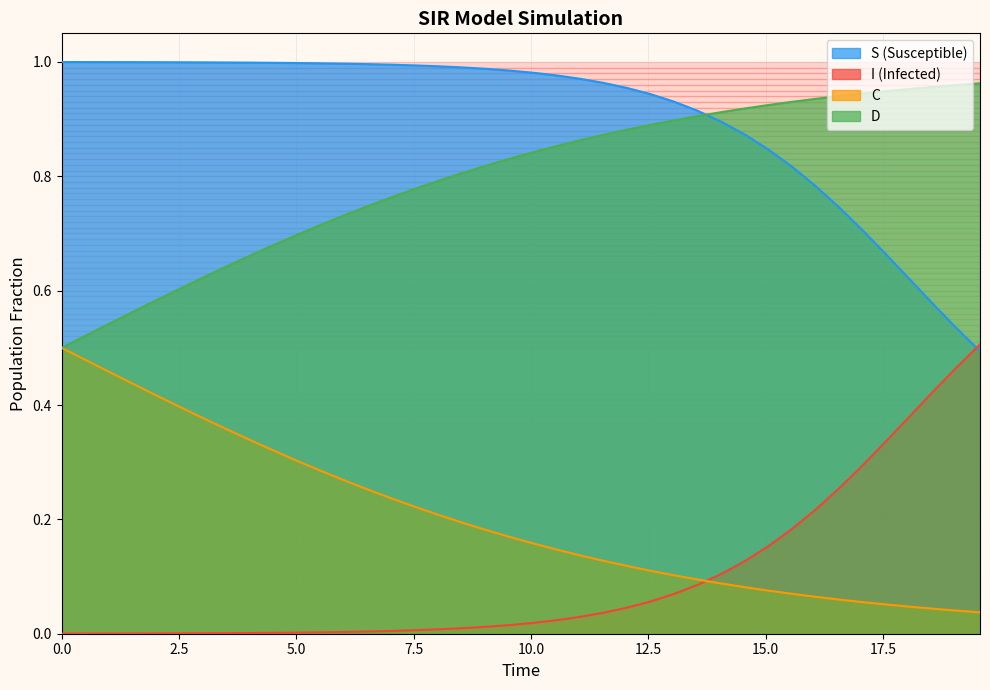

Which series has the largest total across all categories?

S (Susceptible)